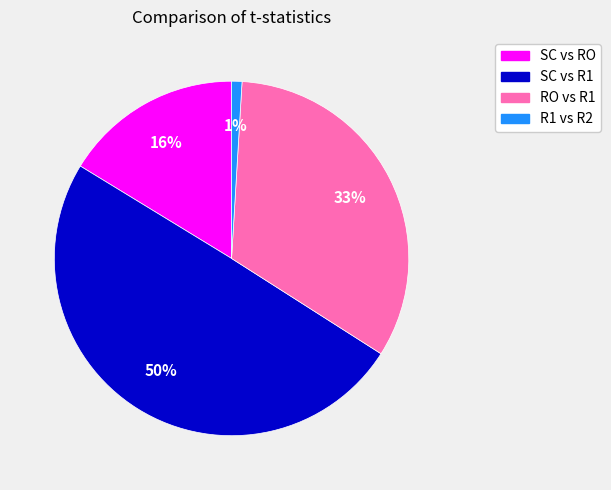

Is it true that SC vs R1 is 37% of the pie?

False